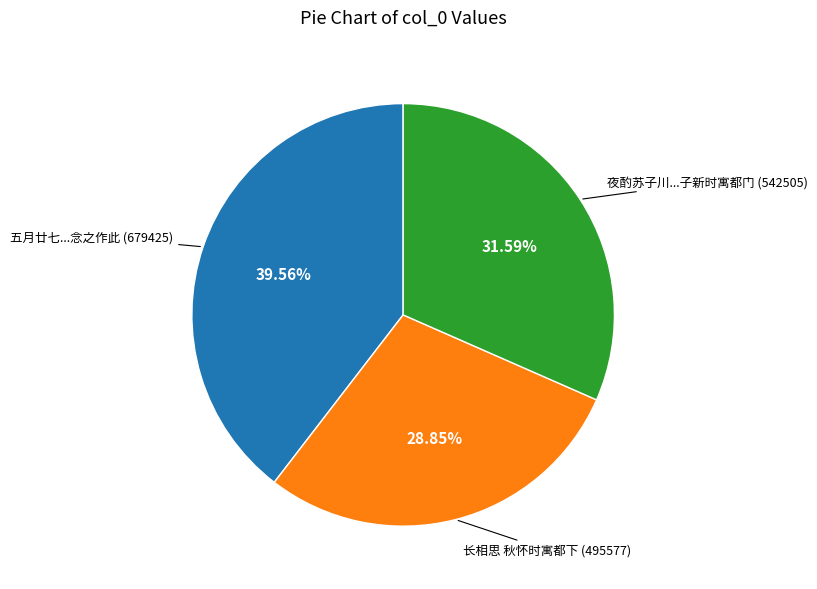

Does any single category account for the majority?

No